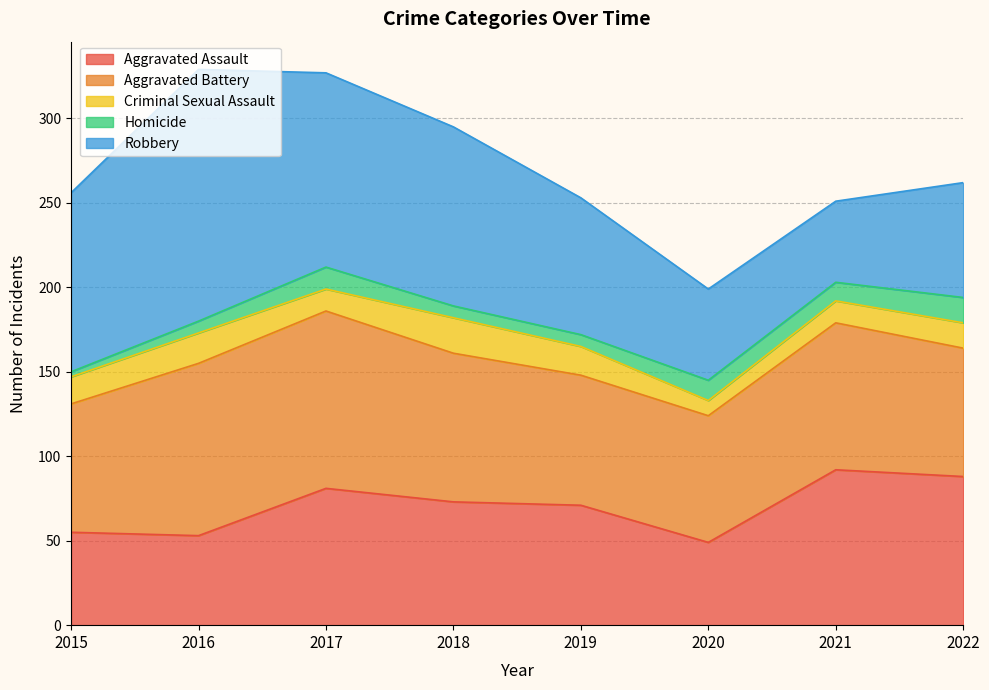

What is the sum of all Criminal Sexual Assault values?

122